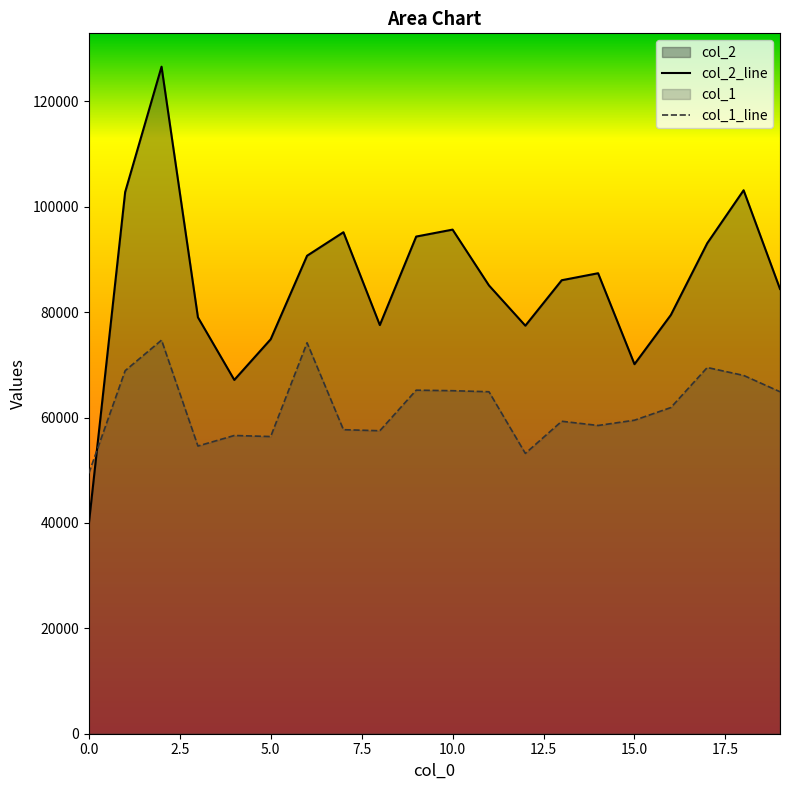

How many intersections are there between col_1_line and col_2_line?

1